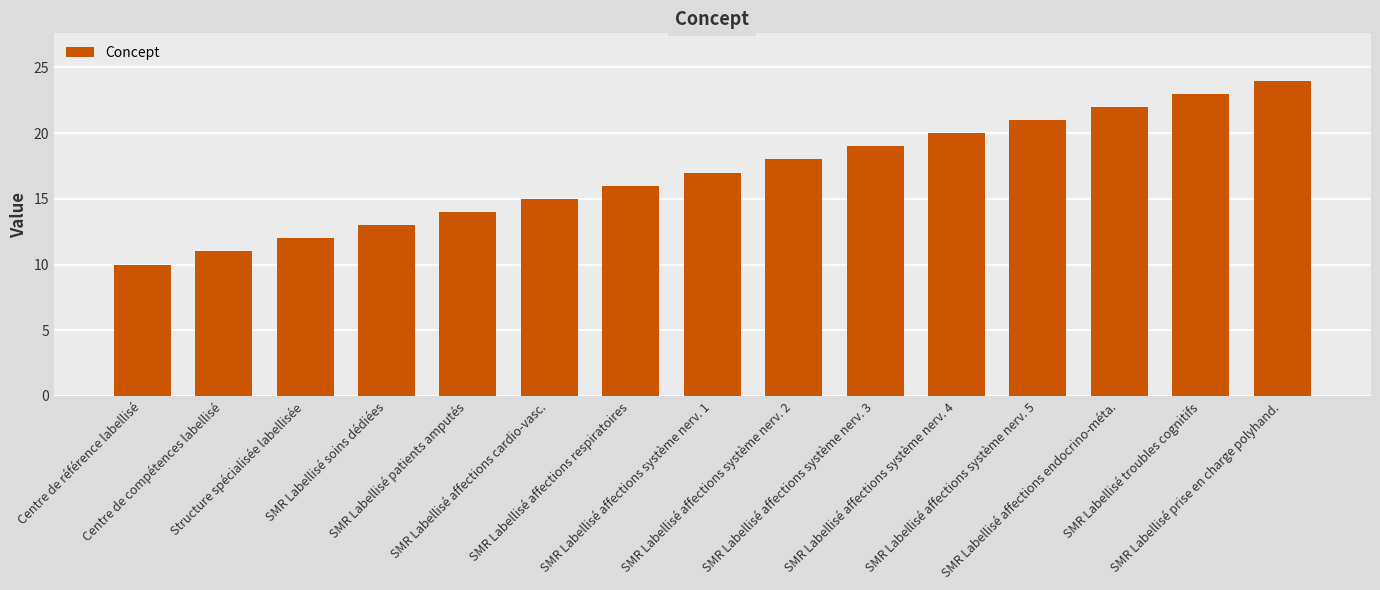

What is the label of the 3rd bar from the right?

SMR Labellisé affections endocrino-méta.